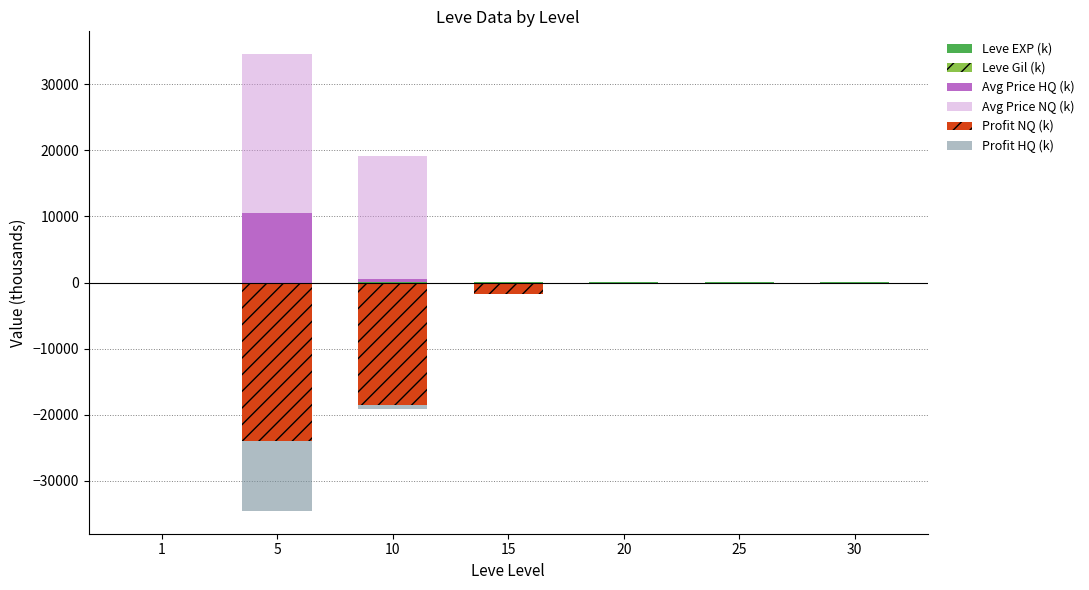

Is it true that Profit HQ (k) equals -25.3 at 15?

True